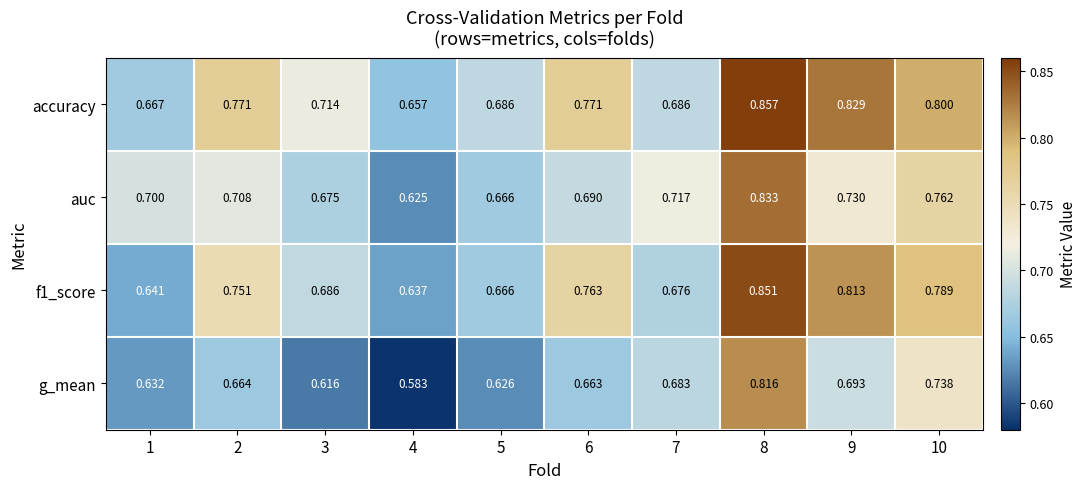

Which series has the widest spread of values?

g_mean